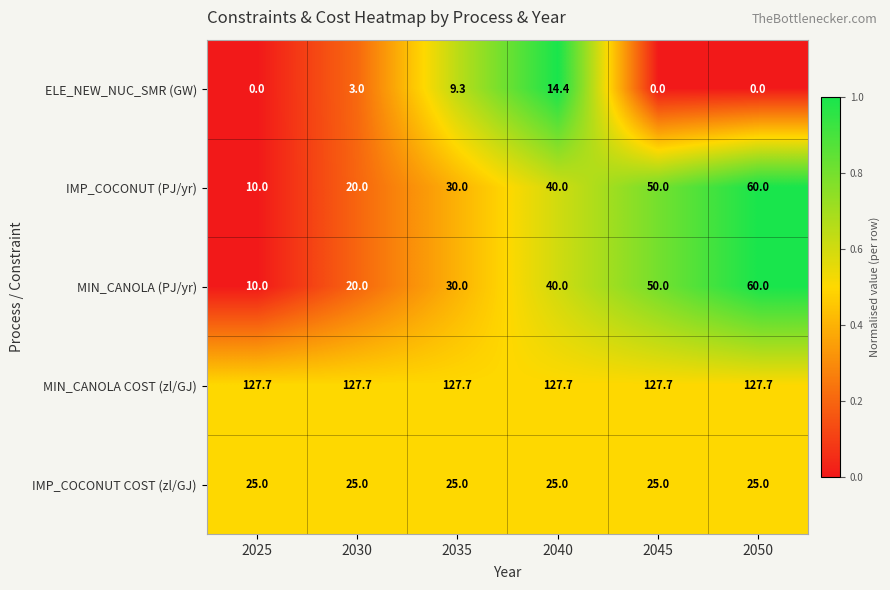

Read the IMP_COCONUT (PJ/yr) value at 2025.

10.0